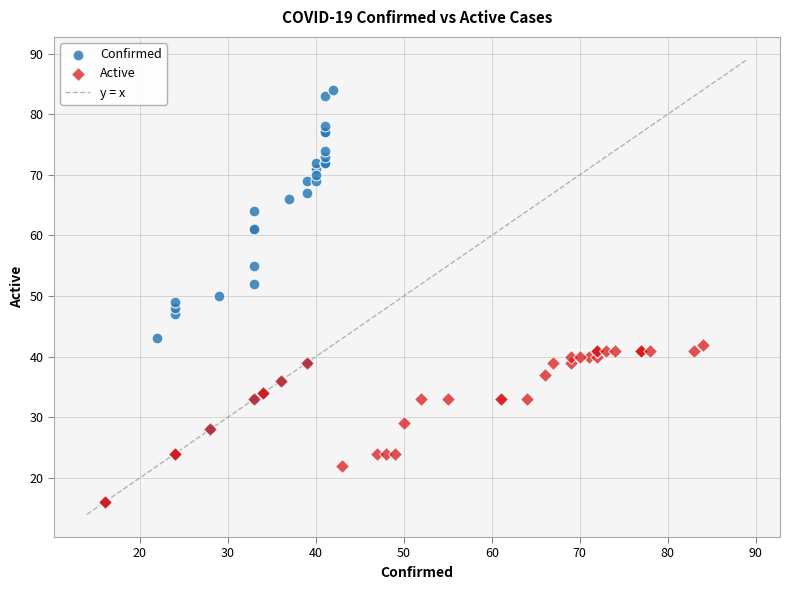

Which series reaches the maximum Y coordinate?

Confirmed